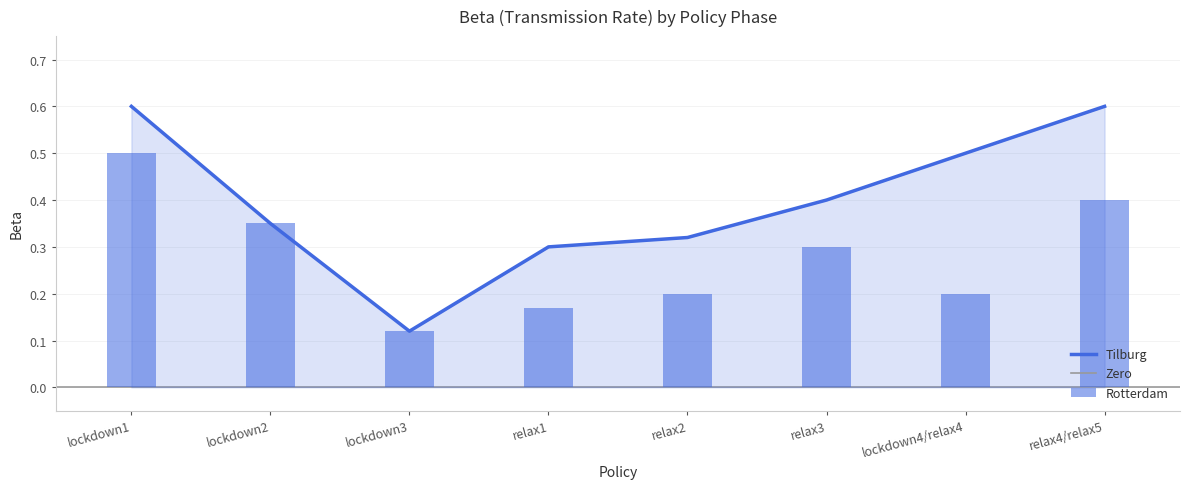

How many Rotterdam values are between 0 and 1?

8